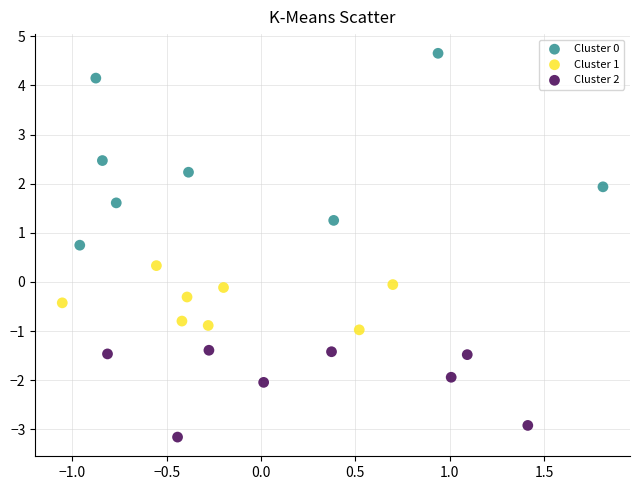

Which series has the largest Y range (max minus min)?

Cluster 0